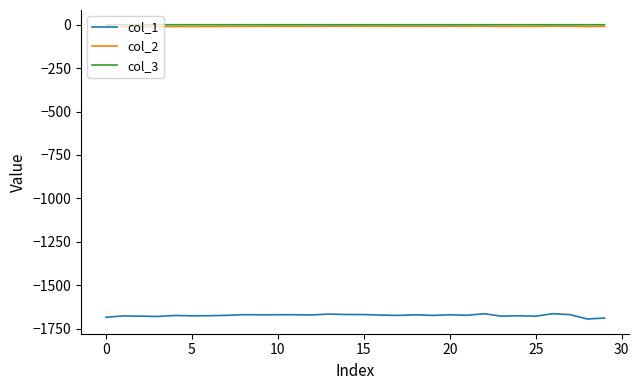

What is the average value of the col_3 series?

-0.1